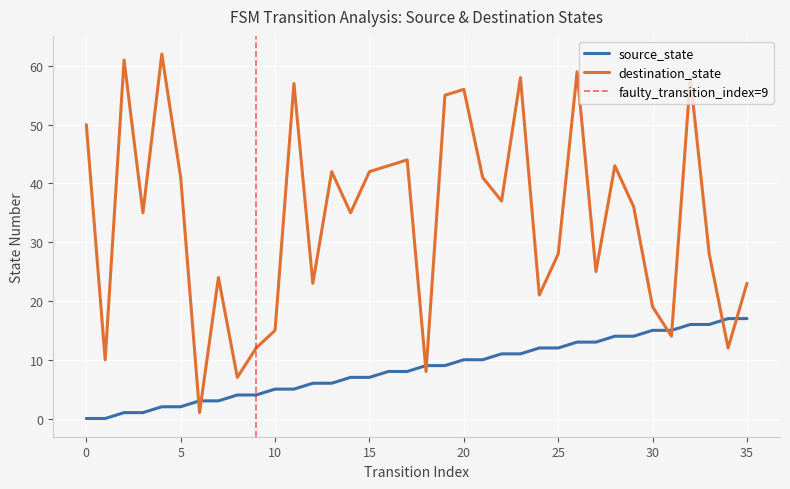

Count the number of data series in this chart.

2